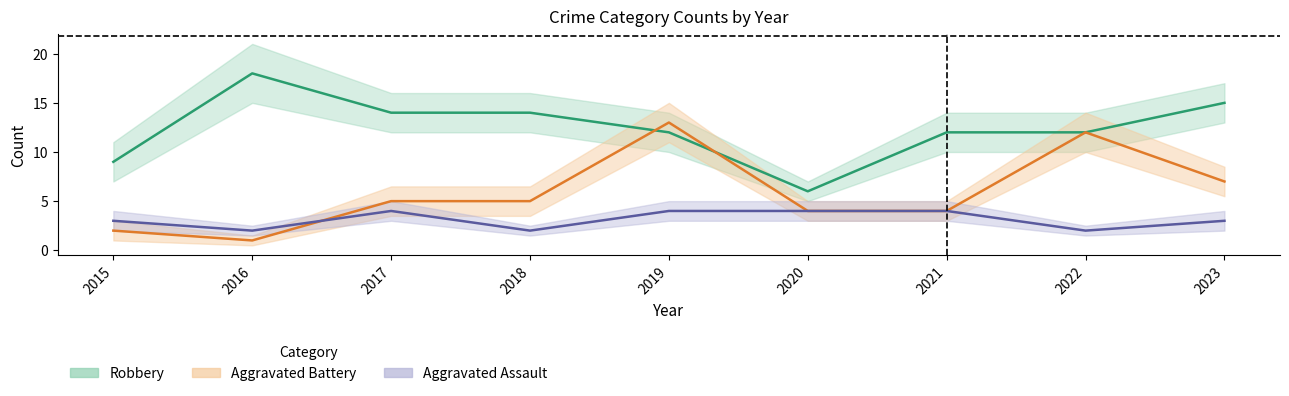

At which category does Aggravated Battery (center) reach its first local peak?

2019